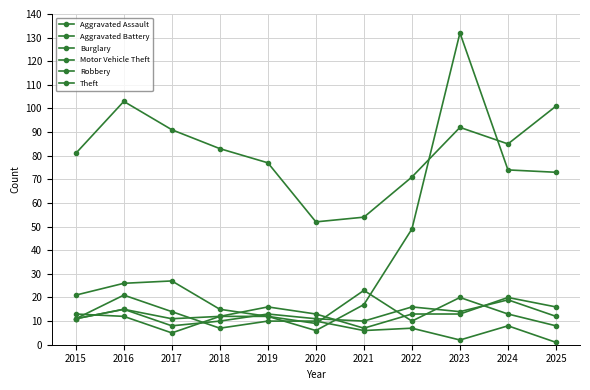

Is it true that Aggravated Assault equals 13 at 2020?

True